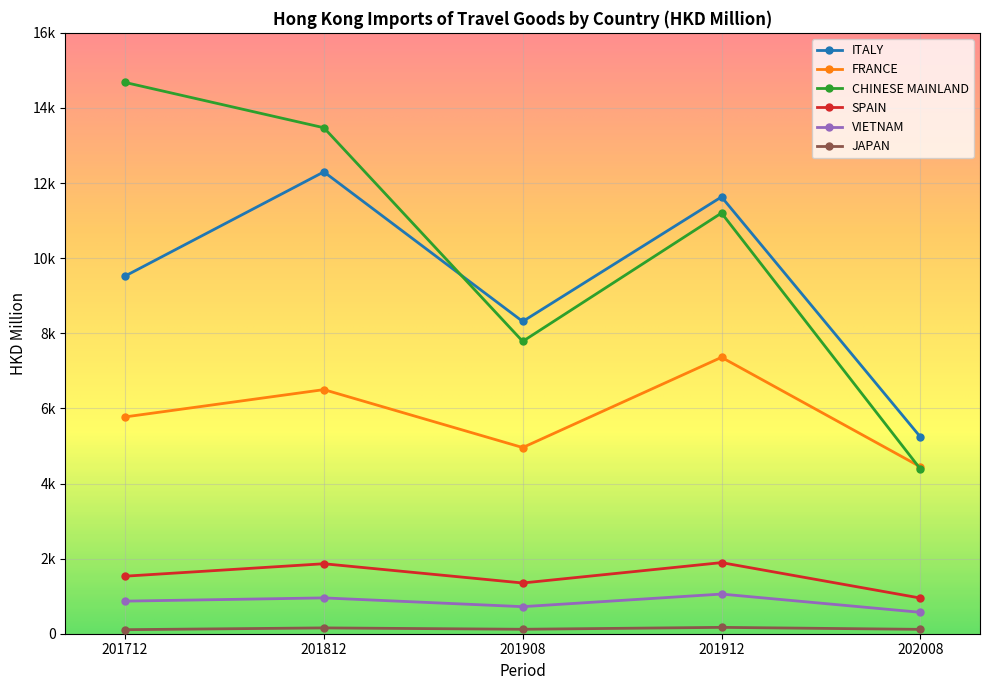

Which series has the largest range (max minus min)?

CHINESE MAINLAND